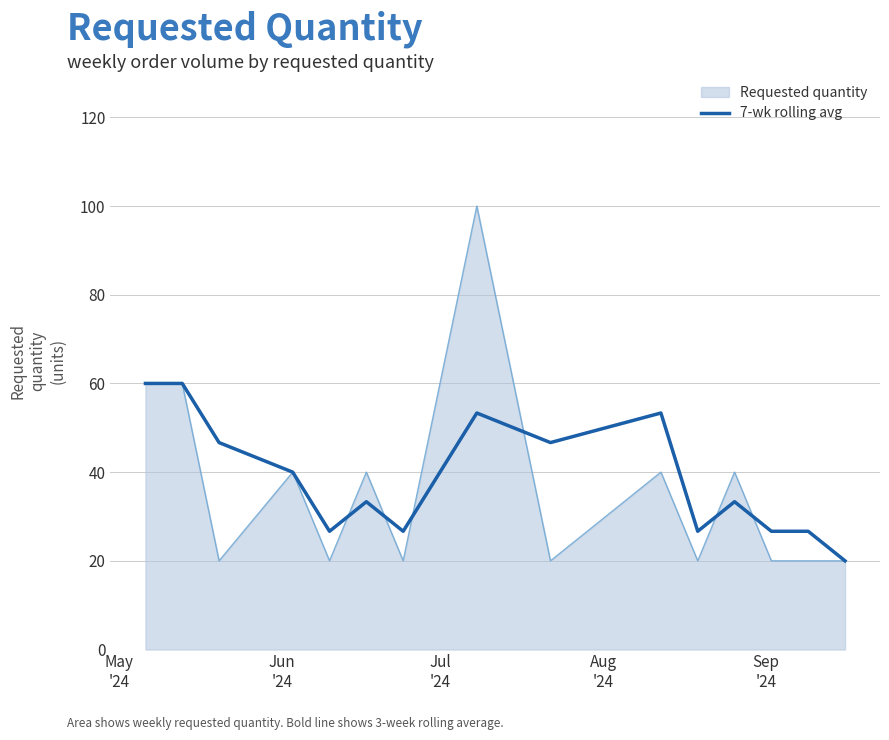

List the series in order of their peak value, highest first.

Requested quantity, 7-wk rolling avg